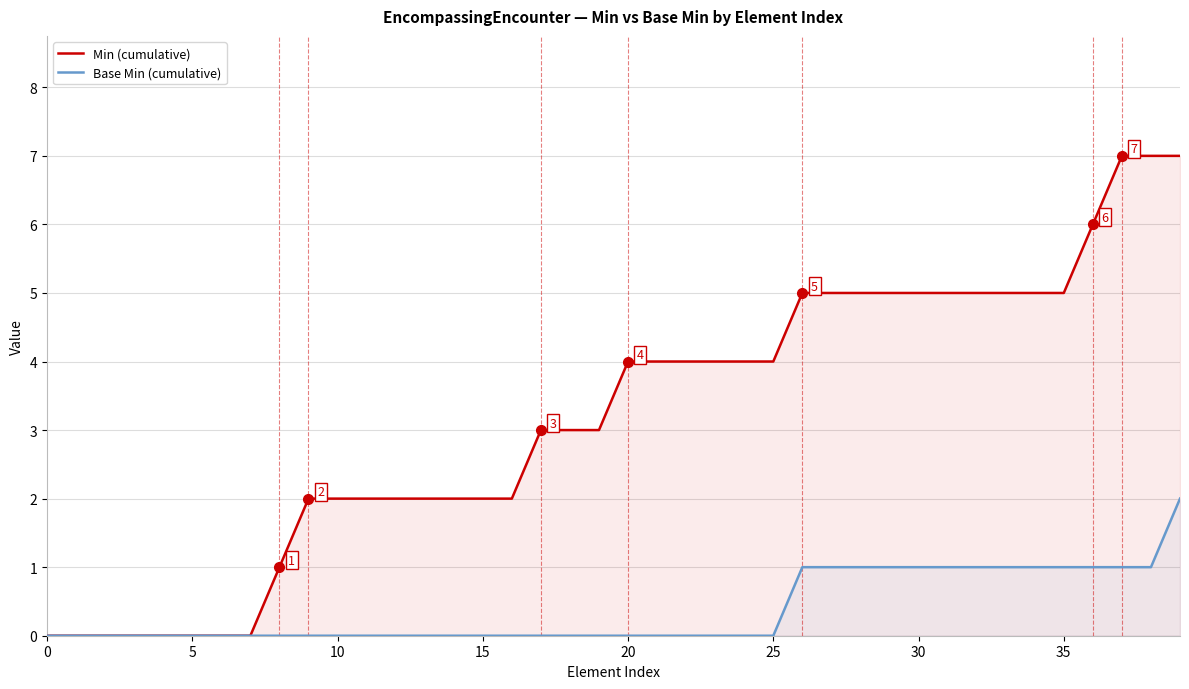

Rank the series by their average value, from highest to lowest.

Min (cumulative), Base Min (cumulative)